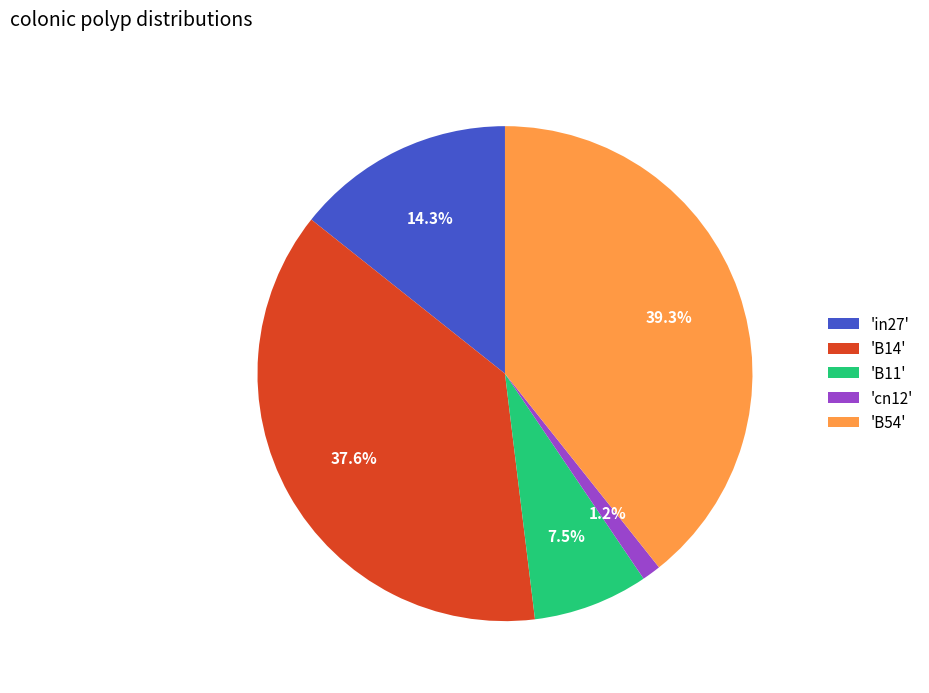

What is the largest slice in the pie chart?

'B54'